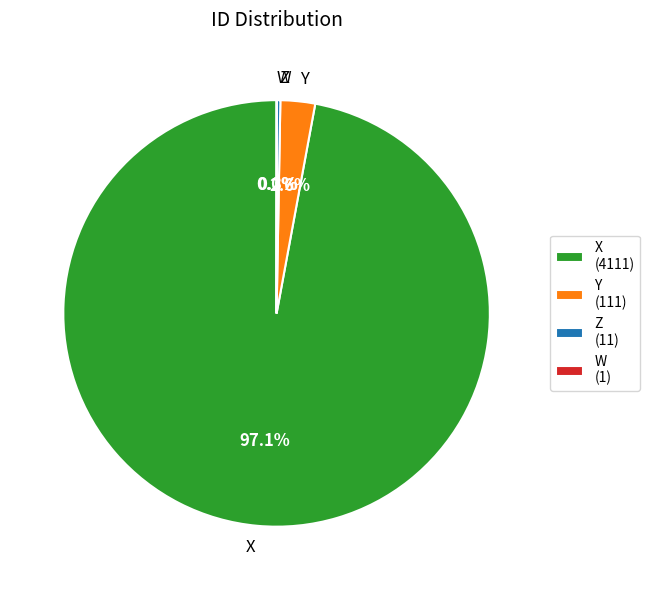

Is the sum of Y and X greater than half?

Yes